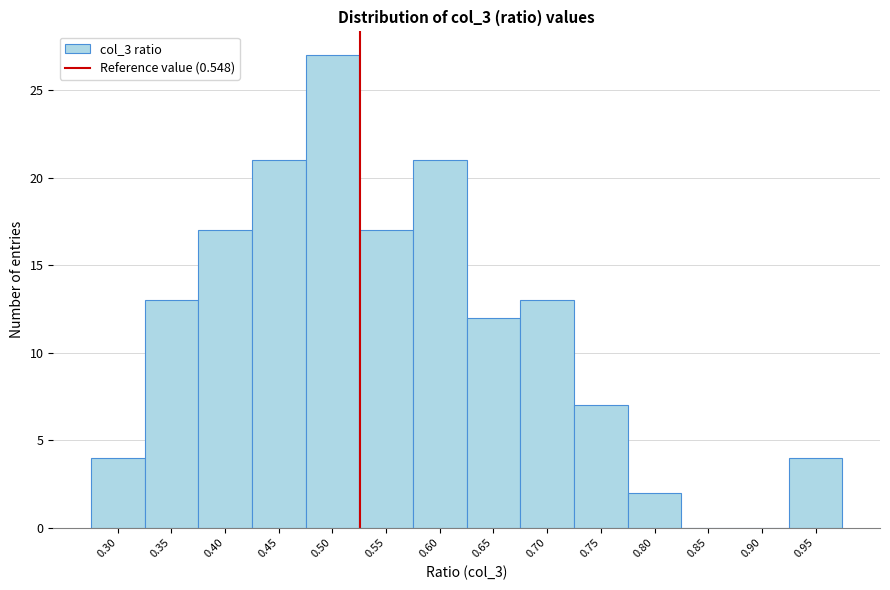

Reading right to left, what are all the values shown in this chart?

0.95=4	0.90=0	0.85=0	0.80=2	0.75=7	0.70=13	0.65=12	0.60=21	0.55=17	0.50=27	0.45=21	0.40=17	0.35=13	0.30=4